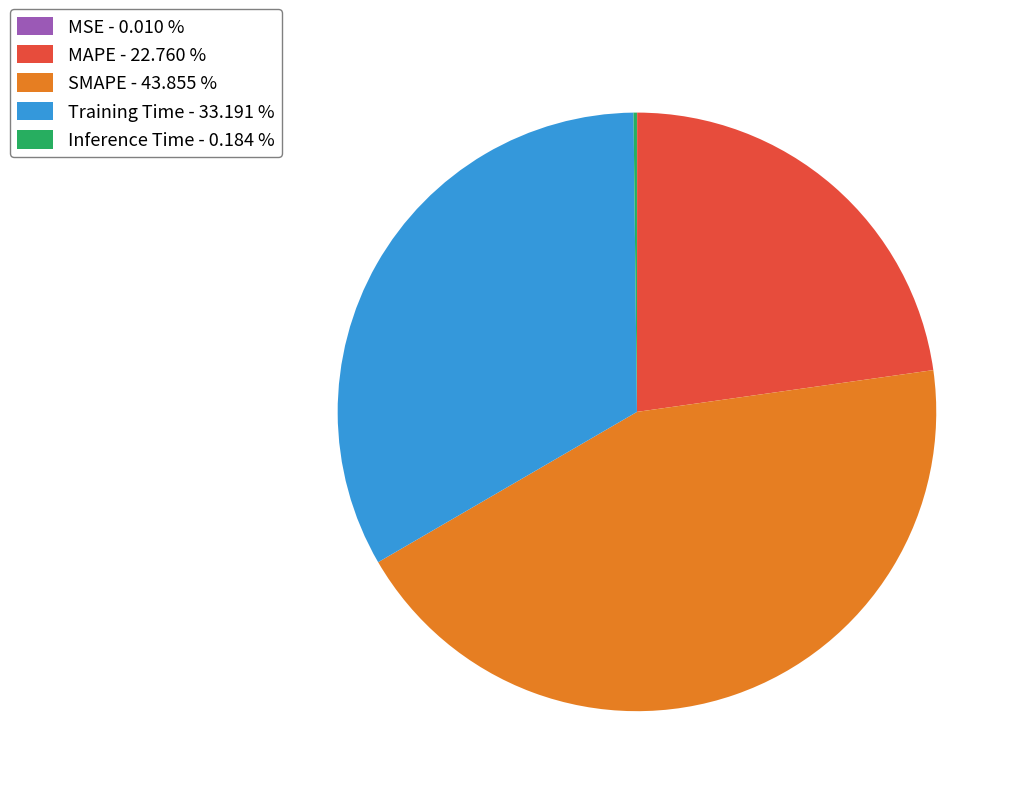

Combined, do SMAPE - 43.855 % and MAPE - 22.760 % account for over 50%?

Yes